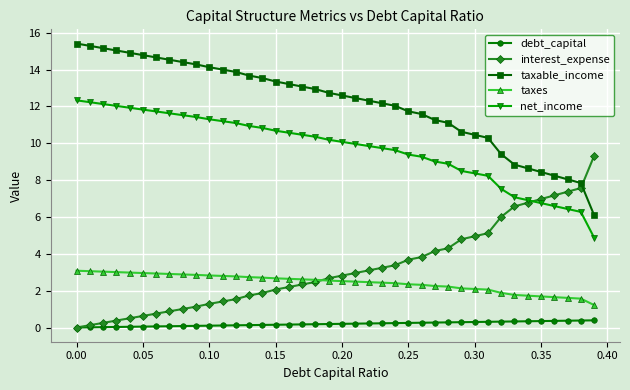

Count the number of data series in this chart.

5